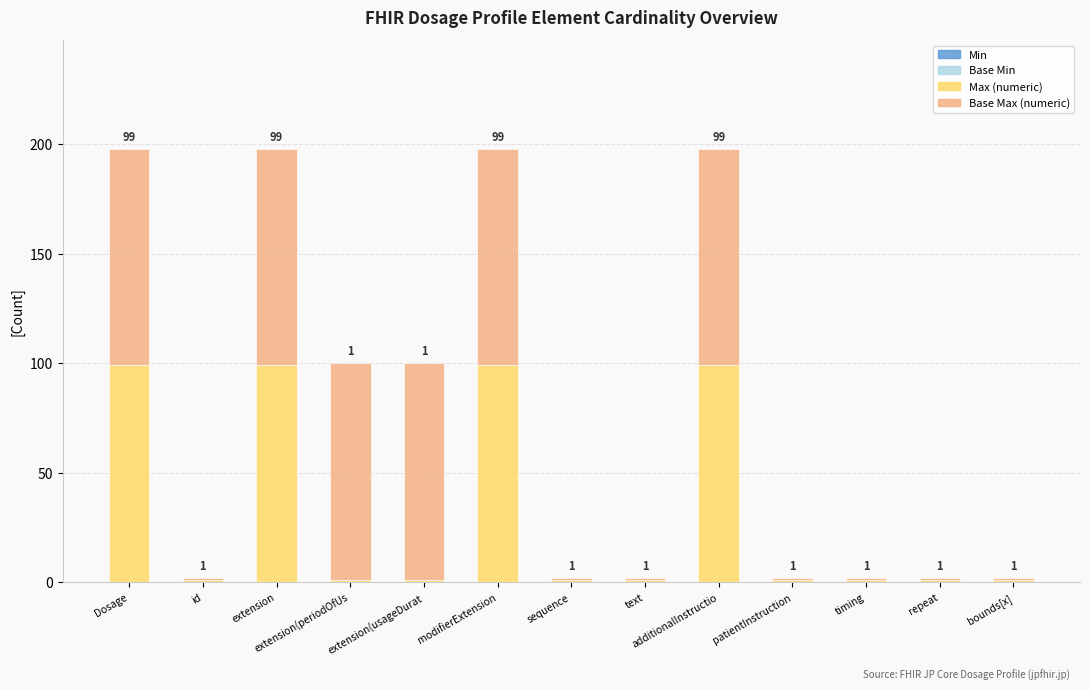

What is the difference between the second highest and minimum values in the Max (numeric) series?

98